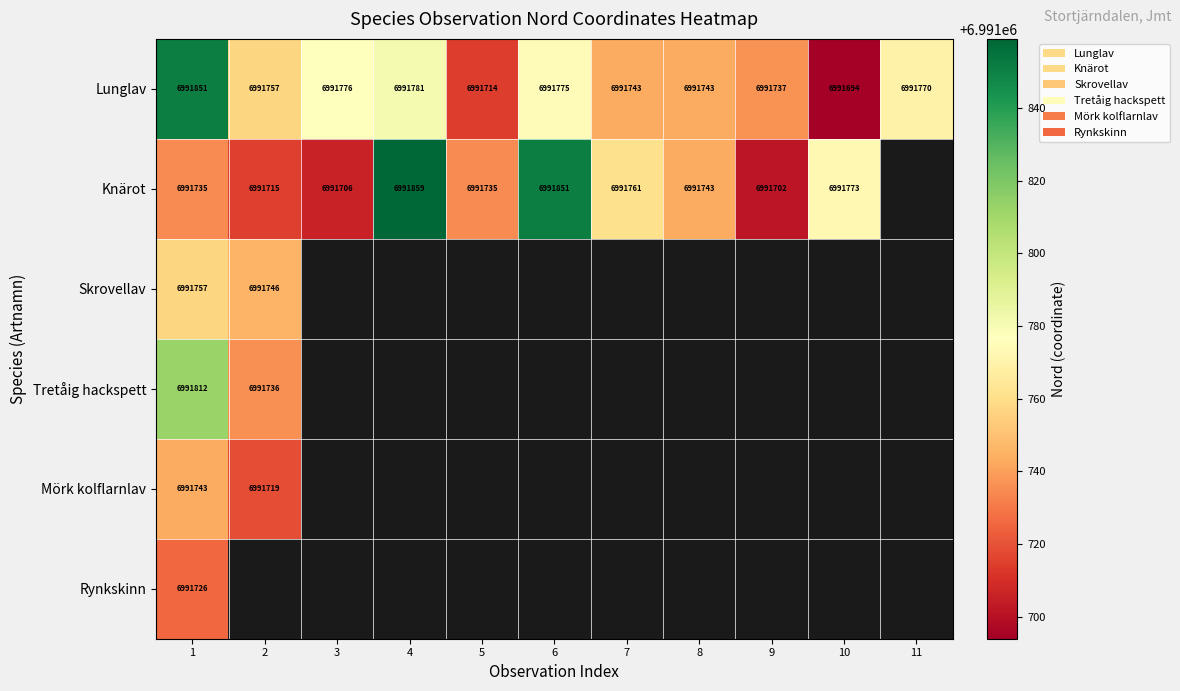

What is the difference between the Knärot values at 7 and 2?

46